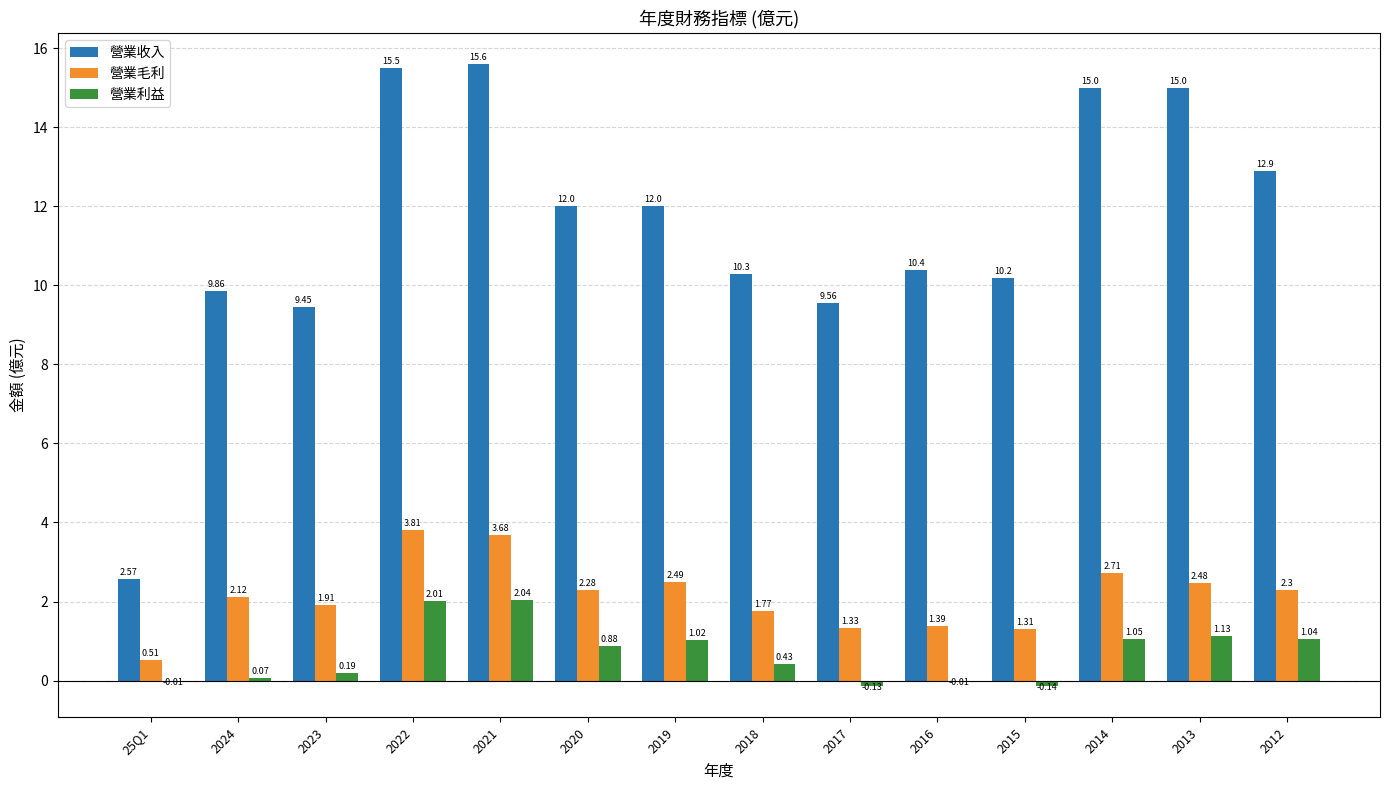

Between 2014 and 2013, which series saw the biggest shift?

營業毛利